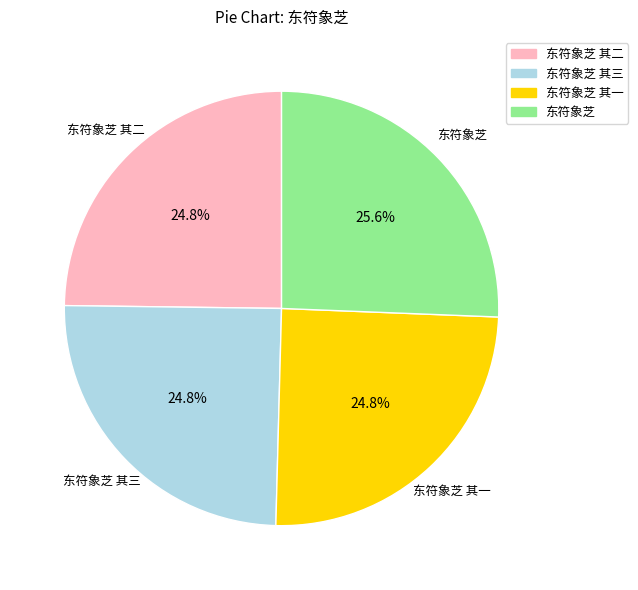

Does any single category account for the majority?

No